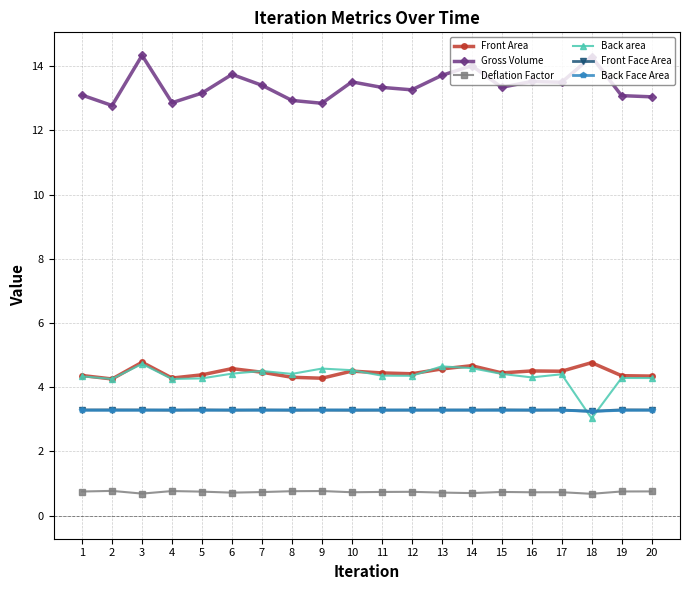

True or false: Front Face Area has more than 2 interior local peaks.

True